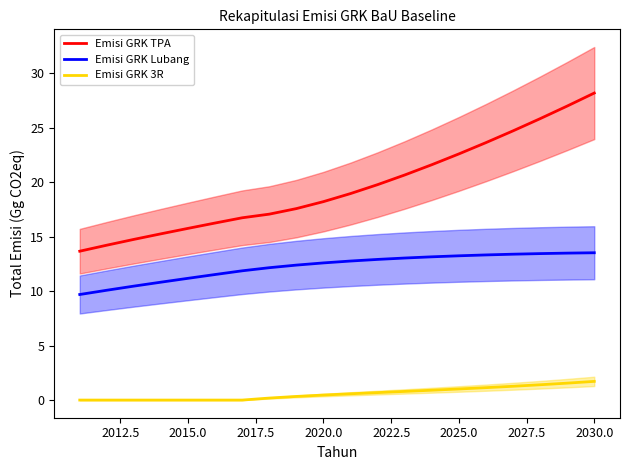

Reading left to right, extract all data points from this chart.

Emisi GRK TPA: 13.7	14.2	14.7	15.3	15.8	16.2	16.7	17.1	17.6	18.2	18.9	19.8	20.7	21.6	22.6	23.6	24.7	25.8	27.0	28.2
Emisi GRK Lubang: 9.7	10.1	10.5	10.8	11.2	11.5	11.9	12.1	12.4	12.6	12.8	12.9	13.0	13.1	13.2	13.3	13.4	13.4	13.5	13.5
Emisi GRK 3R: 0.0	0.0	0.0	0.0	0.0	0.0	0.0	0.2	0.3	0.5	0.6	0.7	0.8	0.9	1.0	1.1	1.3	1.4	1.6	1.7